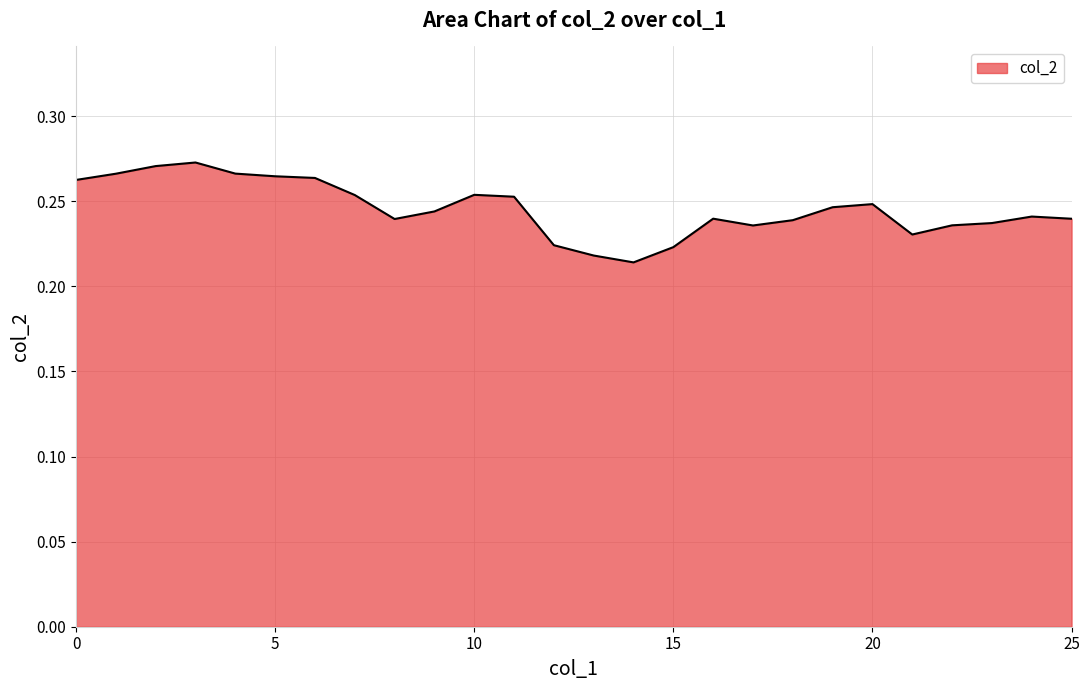

Rank the categories by value from highest to lowest.

3, 2, 4, 1, 5, 6, 0, 10, 7, 11, 20, 19, 9, 24, 16, 25, 8, 18, 23, 22, 17, 21, 12, 15, 13, 14